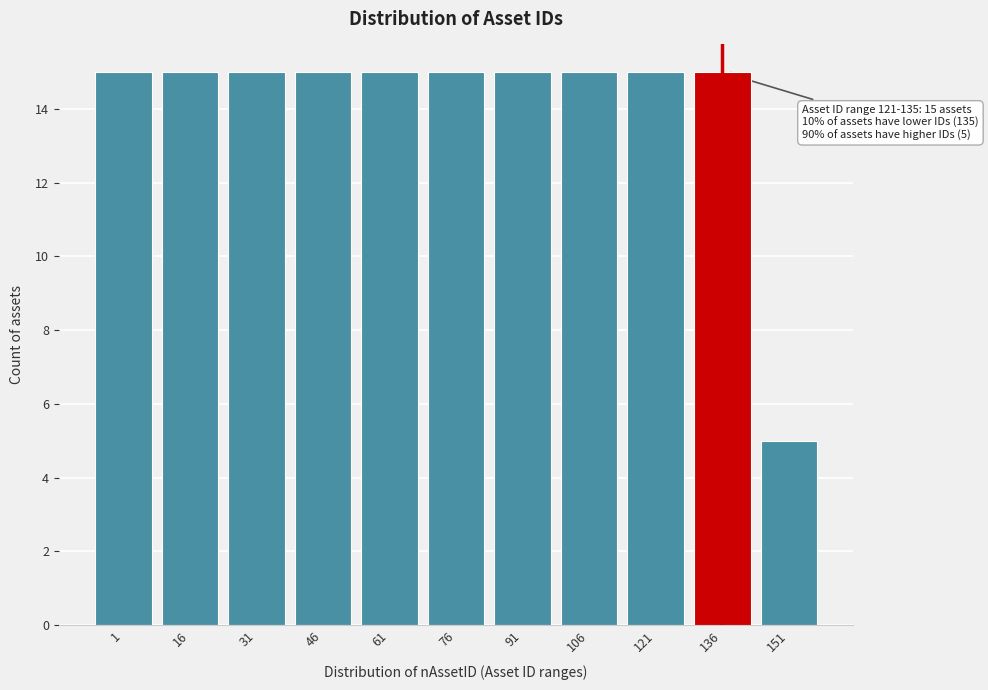

Reading right to left, what are all the values shown in this chart?

5	15	15	15	15	15	15	15	15	15	15